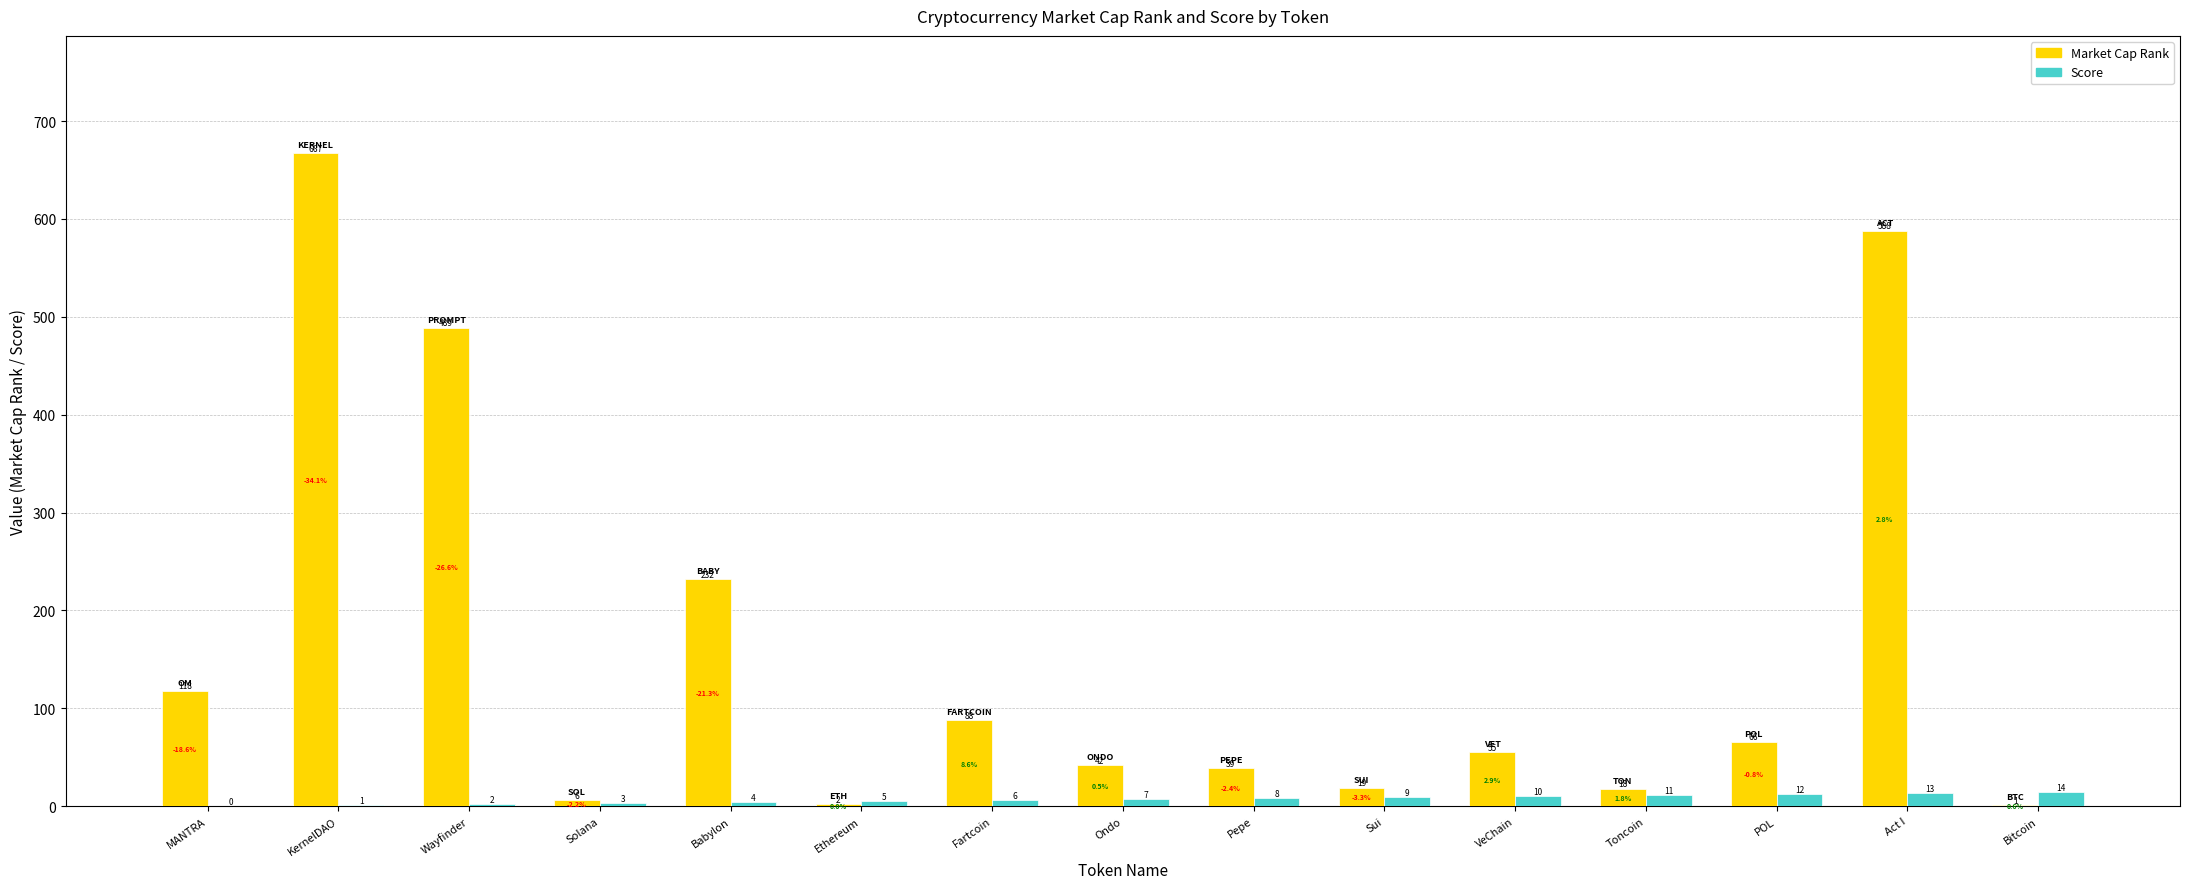

At which category is the sum across all series the highest?

KernelDAO